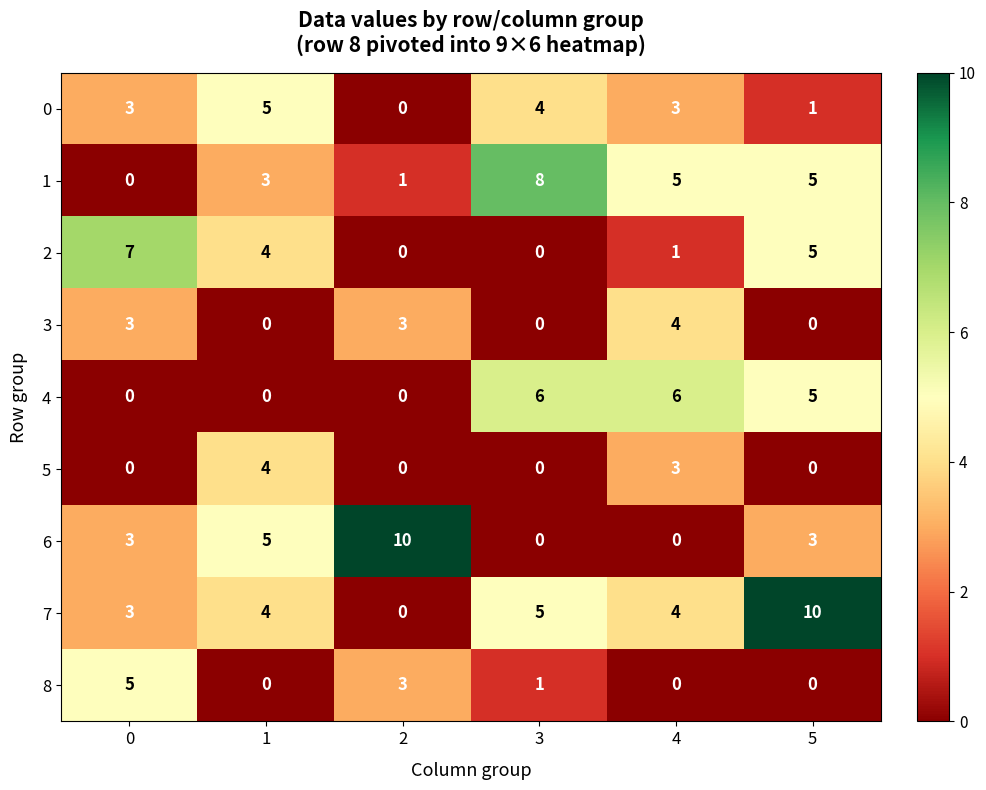

Which series changed the most between 0 and 1?

8